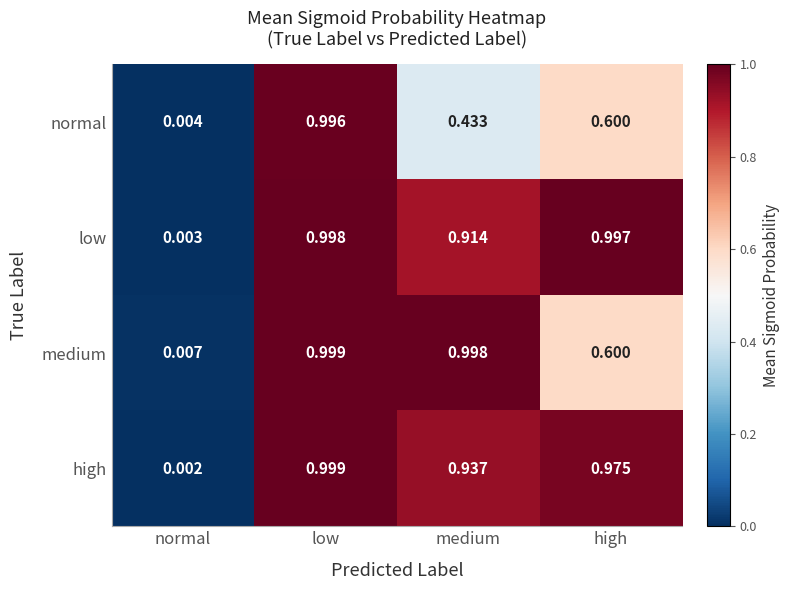

Which series has the largest total across all categories?

high